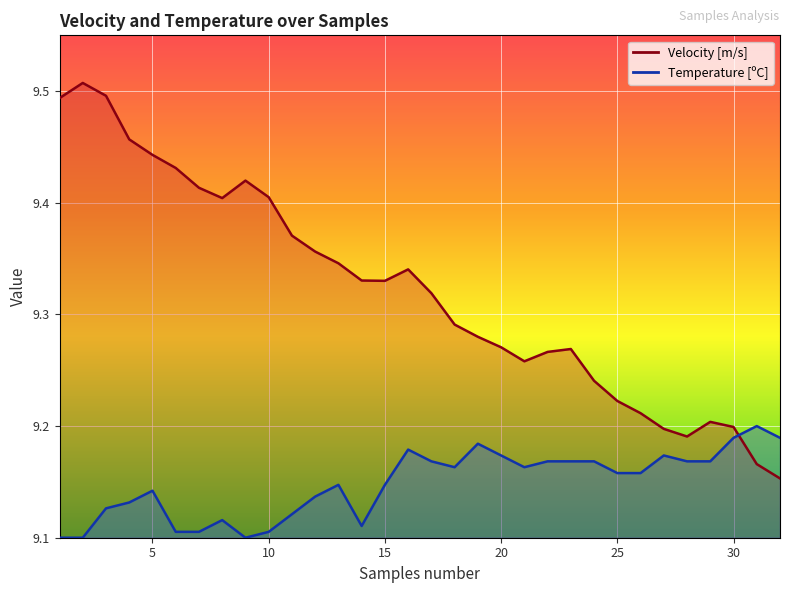

Rank the categories by Velocity [m/s] value from lowest to highest.

32, 31, 28, 27, 30, 29, 26, 25, 24, 21, 22, 23, 20, 19, 18, 17, 15, 14, 16, 13, 12, 11, 8, 10, 7, 9, 6, 5, 4, 1, 3, 2